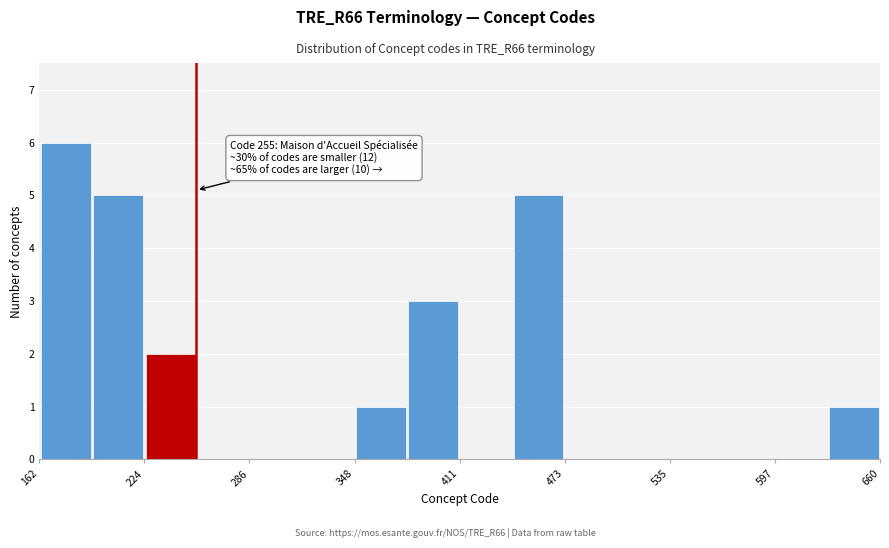

Around what value on the x-axis is the tallest bar? Give the approximate position of its centre, as read against the axis.

180